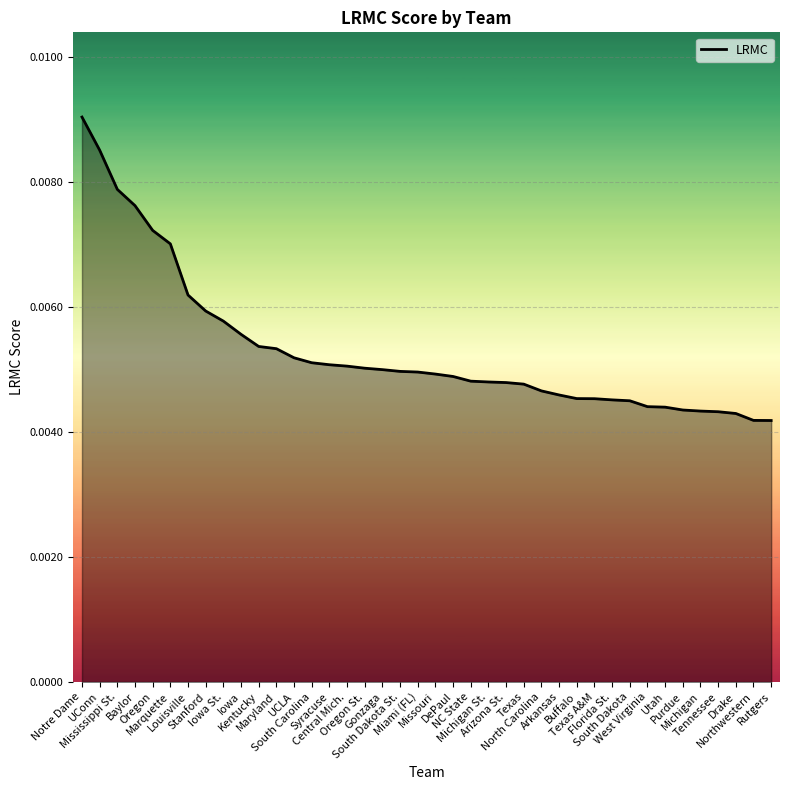

At which label is the value closest to 0?

Rutgers